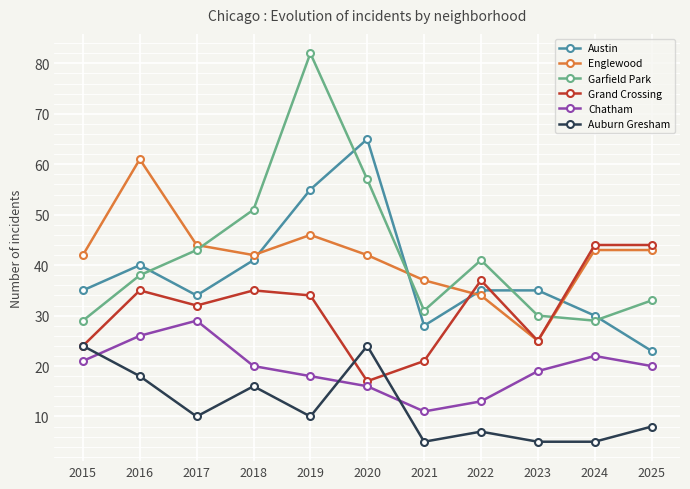

Rank the series by their maximum value, from highest to lowest.

Garfield Park, Austin, Englewood, Grand Crossing, Chatham, Auburn Gresham